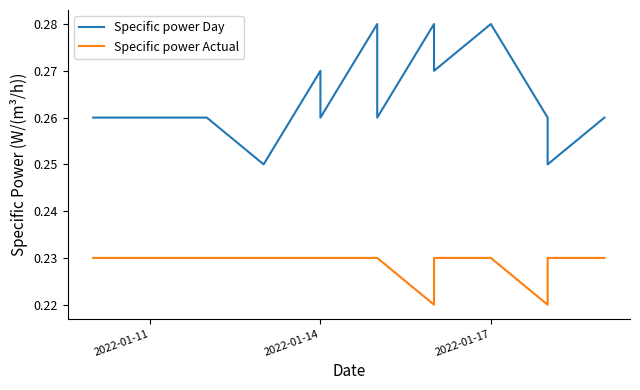

What is the maximum value for Specific power Actual?

0.2